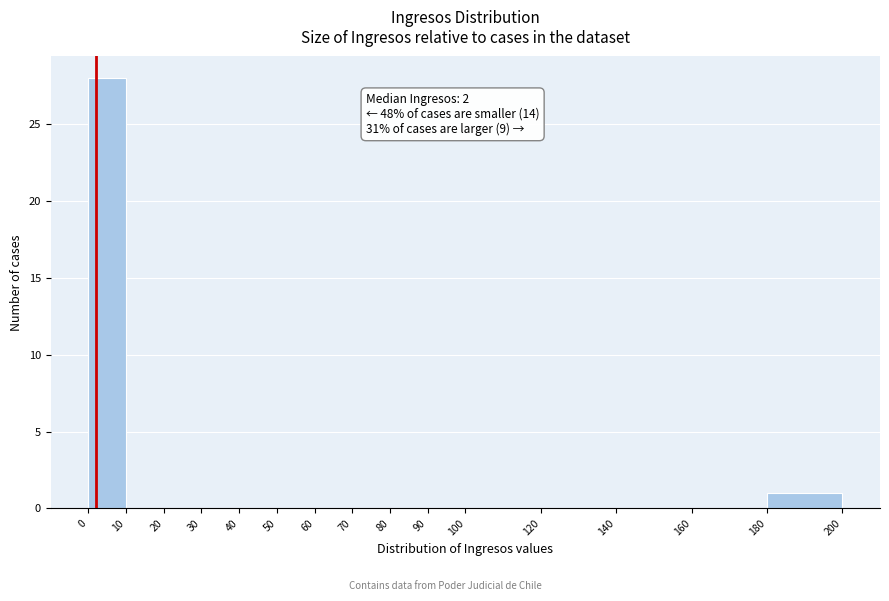

Over which range of the x-axis is the bar tallest?

0 to 10